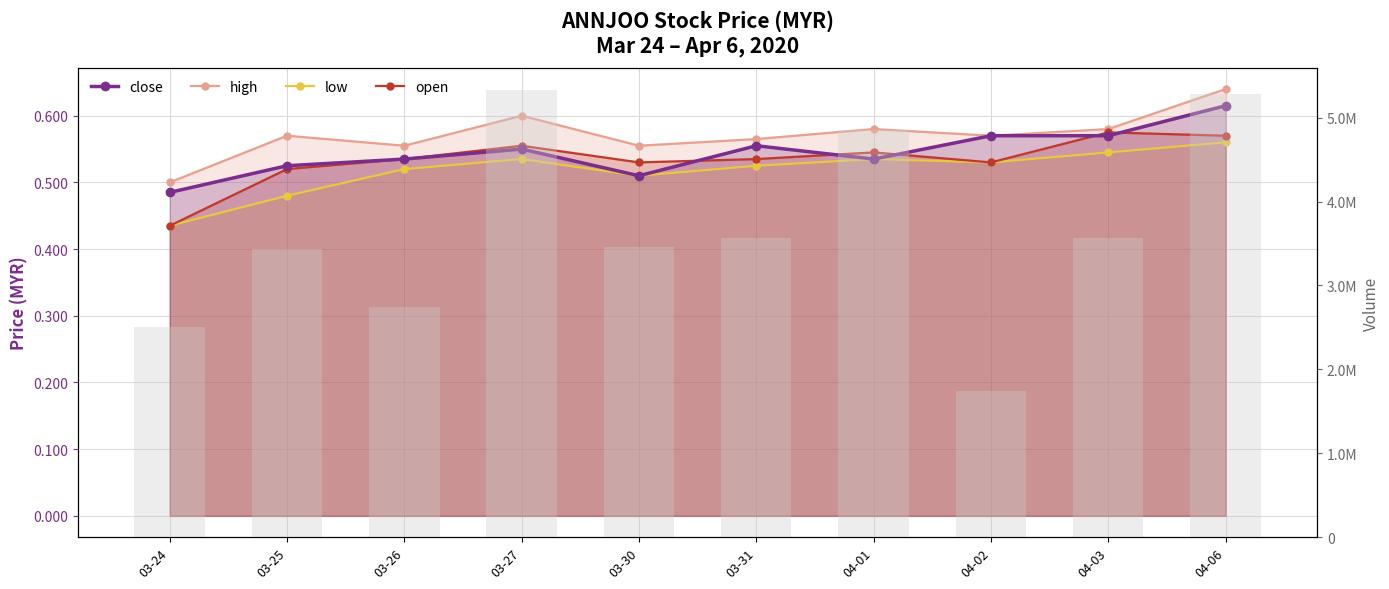

How many values are below 3561600?

5